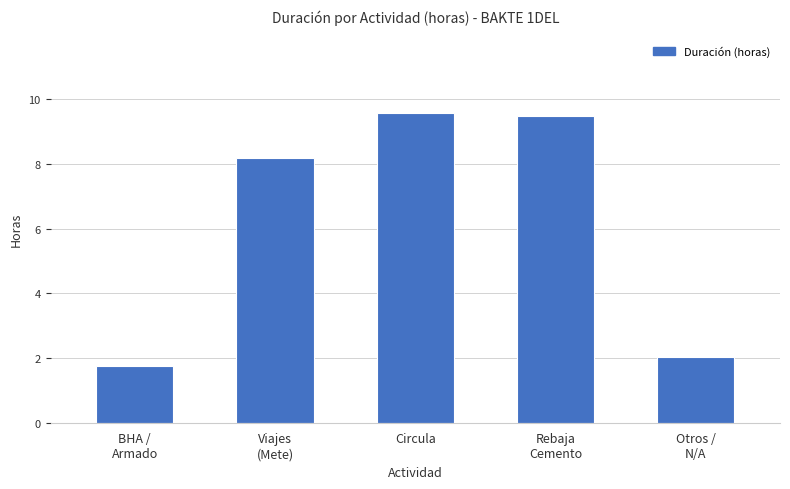

The chart shows a value of 9.5 at Rebaja
Cemento. True or false?

True